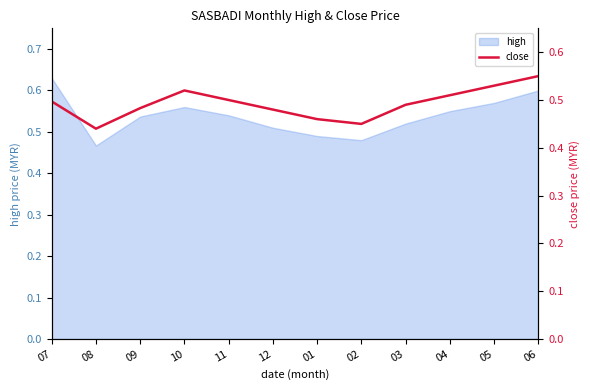

Does the chart display data point markers on the line(s)?

No